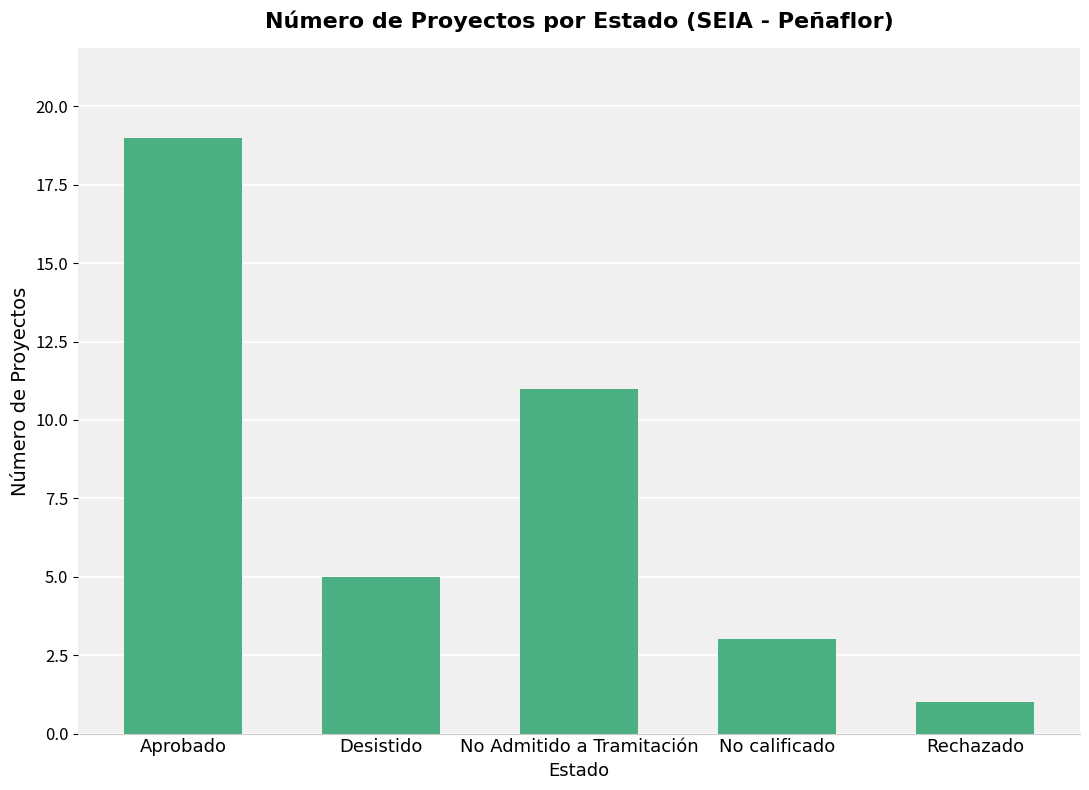

How many distinct data groups are displayed?

1